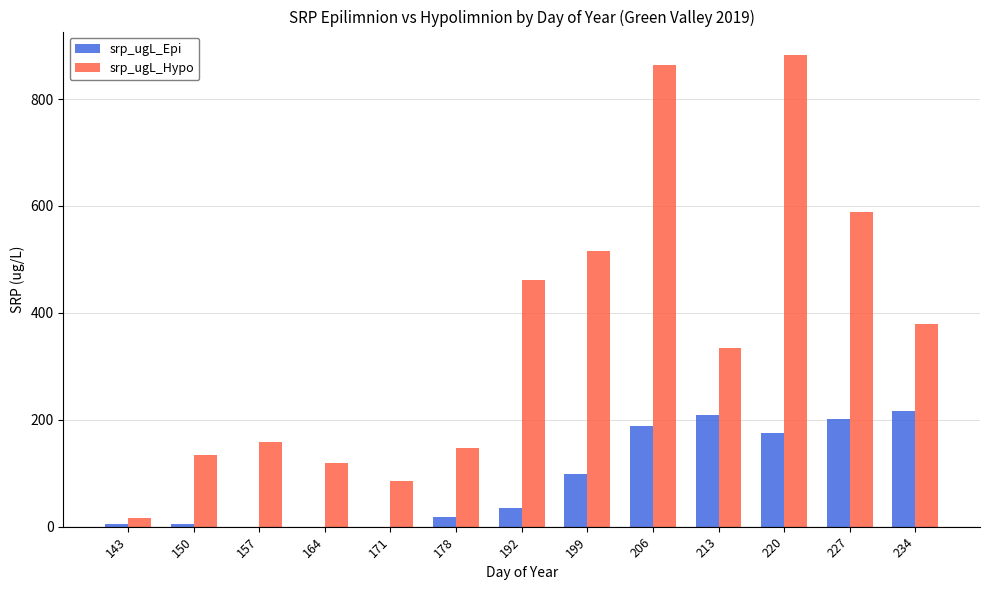

What is the sum of all srp_ugL_Epi values?

1150.5